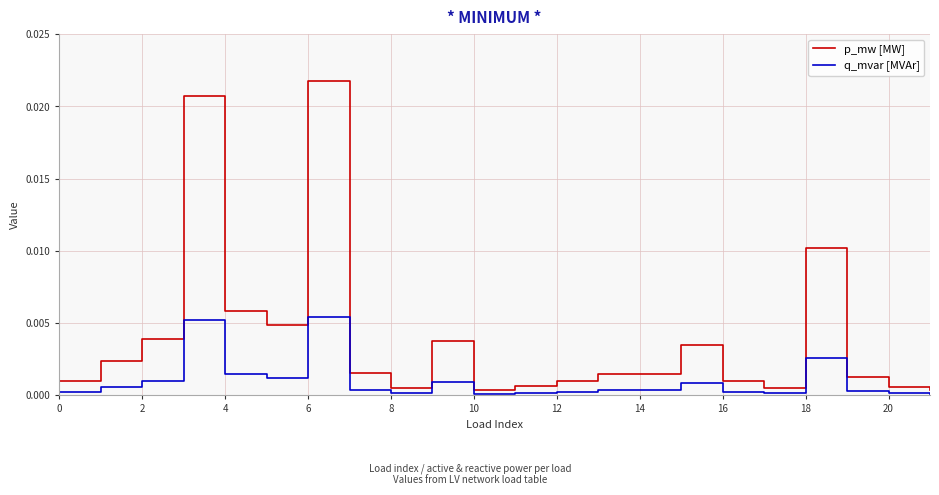

Which series has the largest total across all categories?

p_mw [MW]